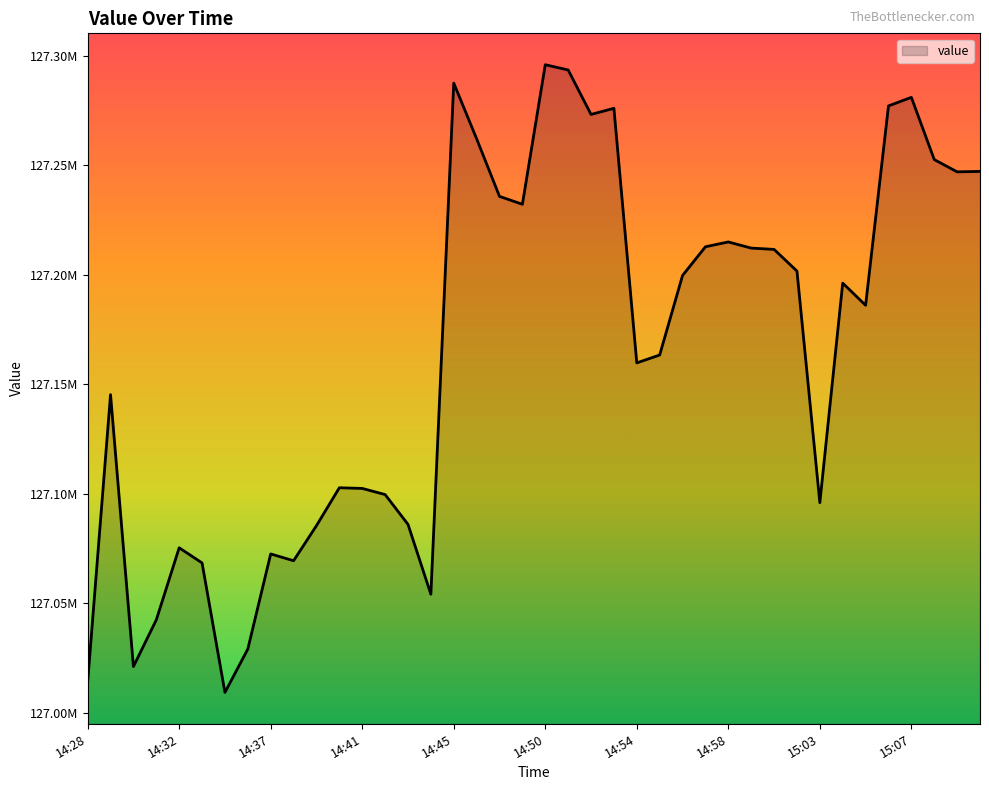

At which category does the chart reach its peak across all series?

14:50